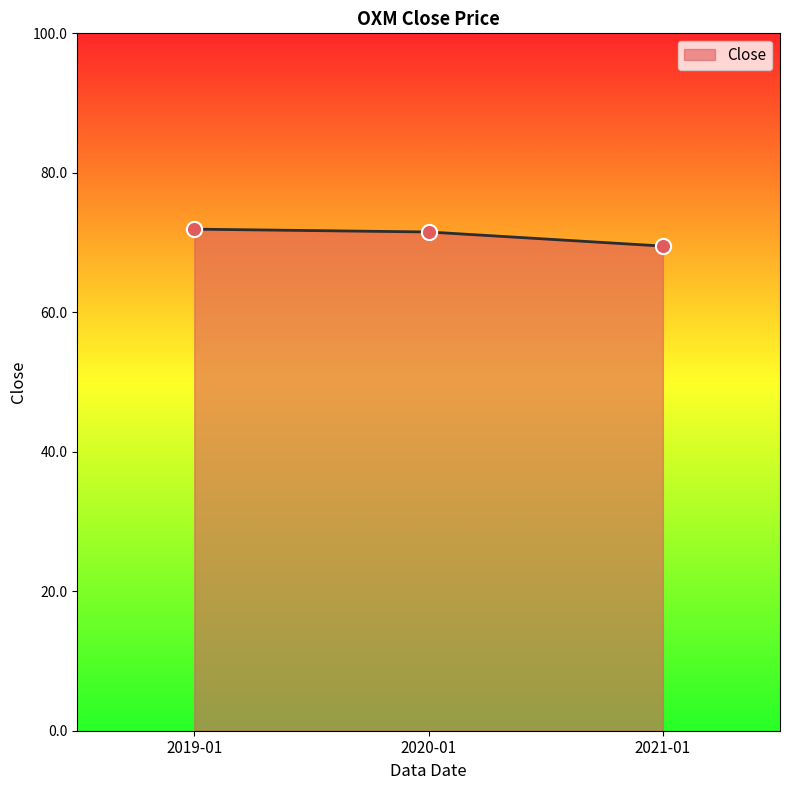

Between 2019-01 and 2021-01, which is larger?

2019-01